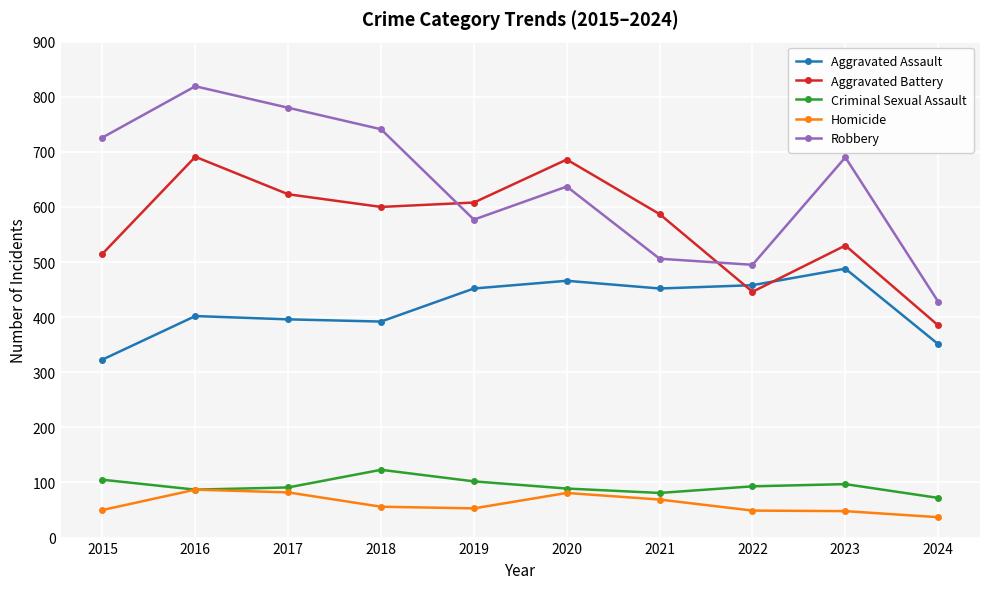

At 2021, list the series in order from largest to smallest.

Aggravated Battery, Robbery, Aggravated Assault, Criminal Sexual Assault, Homicide